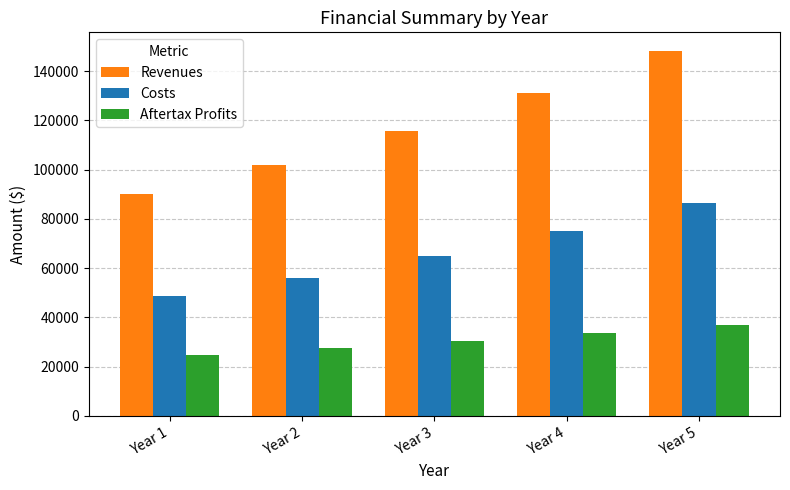

What is the approximate value of Aftertax Profits at Year 1?

24827.9